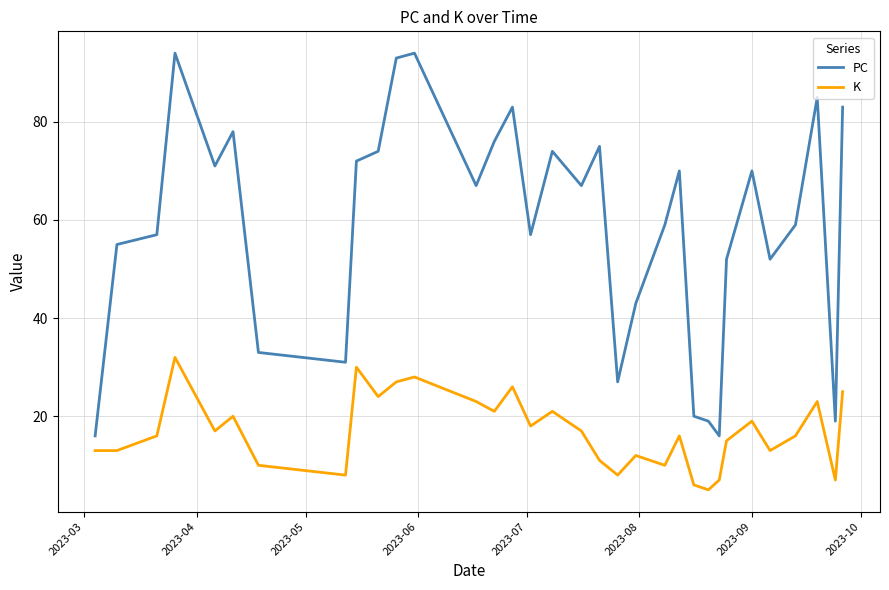

Which series has the largest total across all categories?

PC